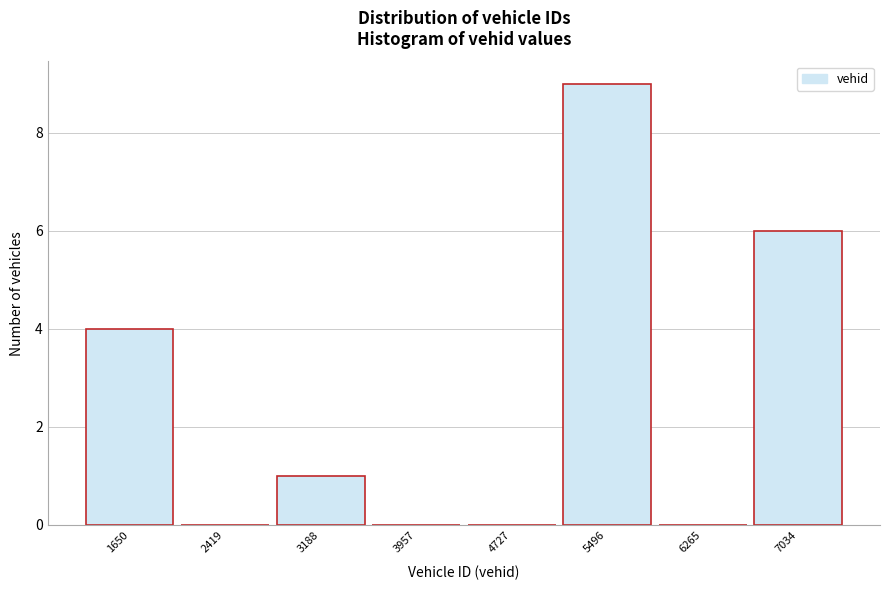

How tall is the bar that spans 1300 to 2000 on the x-axis? Neither the bar edges nor the heights are printed on the chart, so give them approximately, as read against the axes.

4